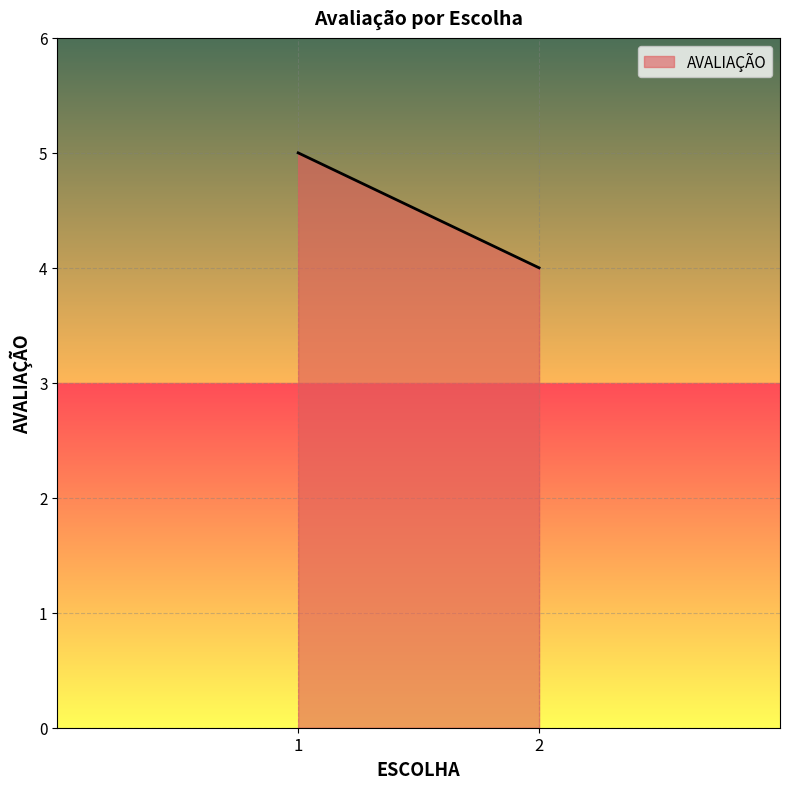

What is the minimum value shown in the chart?

4.0